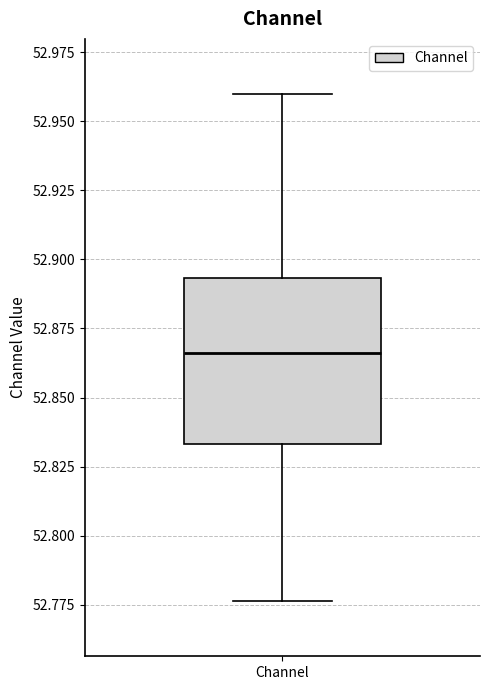

Read this box plot against the y-axis: the position of the median line, the range covered by the box, and the ends of both whiskers. The values are not printed on the chart, so give them approximately, as read against the axis.

median 52.865, box 52.835 to 52.895, whiskers 52.775 to 52.960